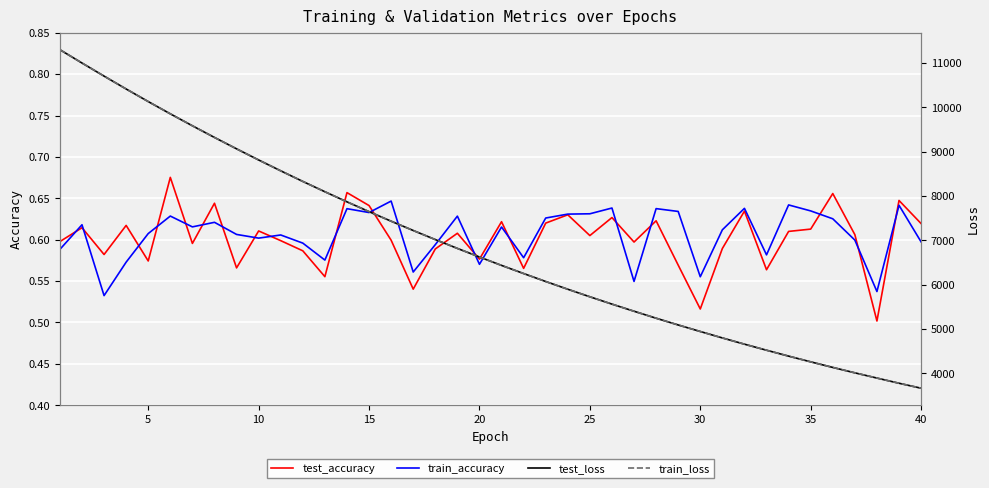

At how many categories does at least one series exceed 1524?

40